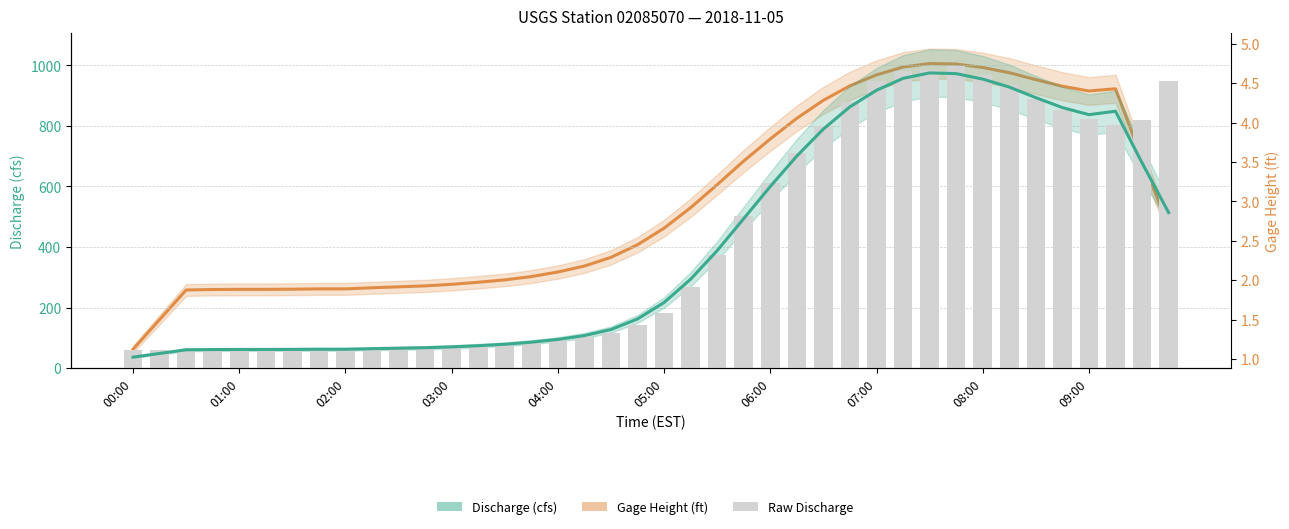

Is it true that Raw Discharge equals 18.8 at 13?

False